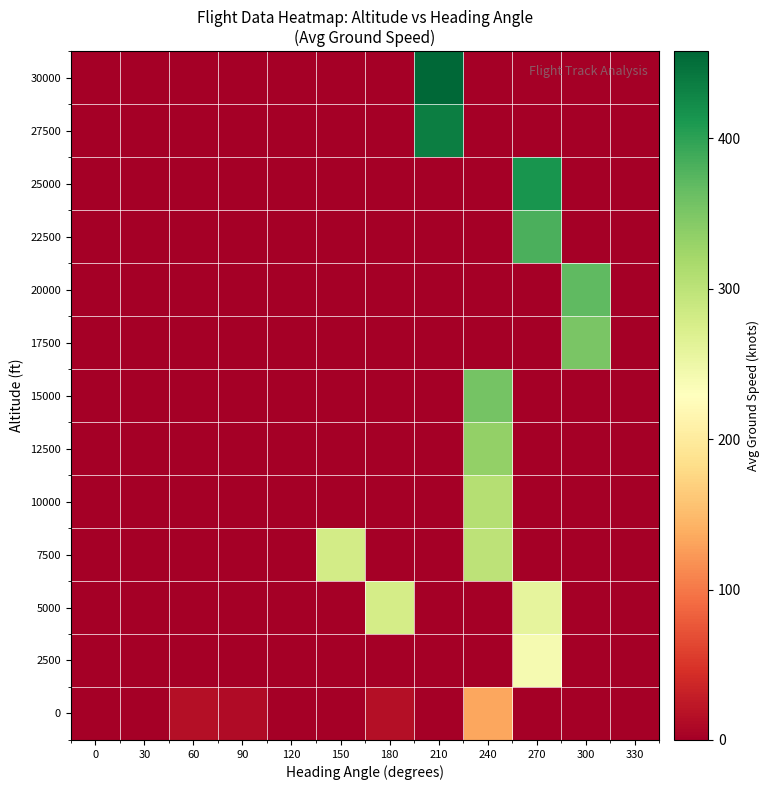

Reading left to right, what are all the values shown in this chart?

0: 0=0.0	30=0.0	60=15.2	90=12.0	120=0.0	150=1.0	180=15.0	210=0.0	240=132.8	270=0.0	300=0.0	330=0.0
2500: 0=0.0	30=0.0	60=0.0	90=0.0	120=0.0	150=0.0	180=0.0	210=0.0	240=0.0	270=241.0	300=0.0	330=0.0
5000: 0=0.0	30=0.0	60=0.0	90=0.0	120=0.0	150=0.0	180=278.0	210=0.0	240=0.0	270=258.0	300=0.0	330=0.0
7500: 0=0.0	30=0.0	60=0.0	90=0.0	120=0.0	150=280.0	180=0.0	210=0.0	240=299.0	270=0.0	300=0.0	330=0.0
10000: 0=0.0	30=0.0	60=0.0	90=0.0	120=0.0	150=0.0	180=0.0	210=0.0	240=306.0	270=0.0	300=0.0	330=0.0
12500: 0=0.0	30=0.0	60=0.0	90=0.0	120=0.0	150=0.0	180=0.0	210=0.0	240=334.3	270=0.0	300=0.0	330=0.0
15000: 0=0.0	30=0.0	60=0.0	90=0.0	120=0.0	150=0.0	180=0.0	210=0.0	240=355.0	270=0.0	300=0.0	330=0.0
17500: 0=0.0	30=0.0	60=0.0	90=0.0	120=0.0	150=0.0	180=0.0	210=0.0	240=0.0	270=0.0	300=352.0	330=0.0
20000: 0=0.0	30=0.0	60=0.0	90=0.0	120=0.0	150=0.0	180=0.0	210=0.0	240=0.0	270=0.0	300=370.0	330=0.0
22500: 0=0.0	30=0.0	60=0.0	90=0.0	120=0.0	150=0.0	180=0.0	210=0.0	240=0.0	270=382.0	300=0.0	330=0.0
25000: 0=0.0	30=0.0	60=0.0	90=0.0	120=0.0	150=0.0	180=0.0	210=0.0	240=0.0	270=415.0	300=0.0	330=0.0
27500: 0=0.0	30=0.0	60=0.0	90=0.0	120=0.0	150=0.0	180=0.0	210=436.0	240=0.0	270=0.0	300=0.0	330=0.0
30000: 0=0.0	30=0.0	60=0.0	90=0.0	120=0.0	150=0.0	180=0.0	210=458.0	240=0.0	270=0.0	300=0.0	330=0.0